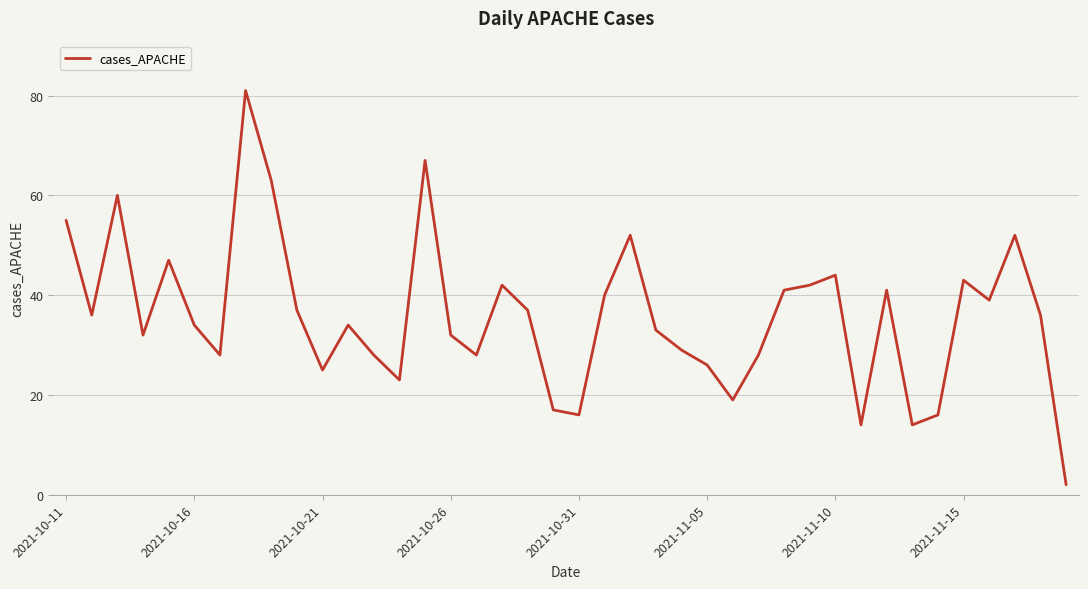

What is the difference between the maximum and minimum values?

79